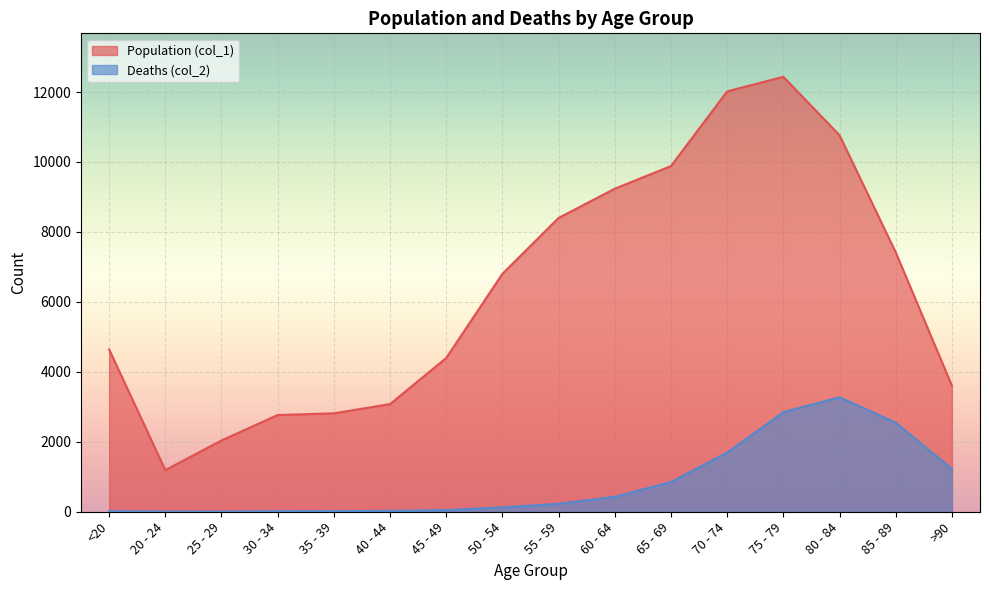

Between 65 - 69 and >90, which is larger?

65 - 69